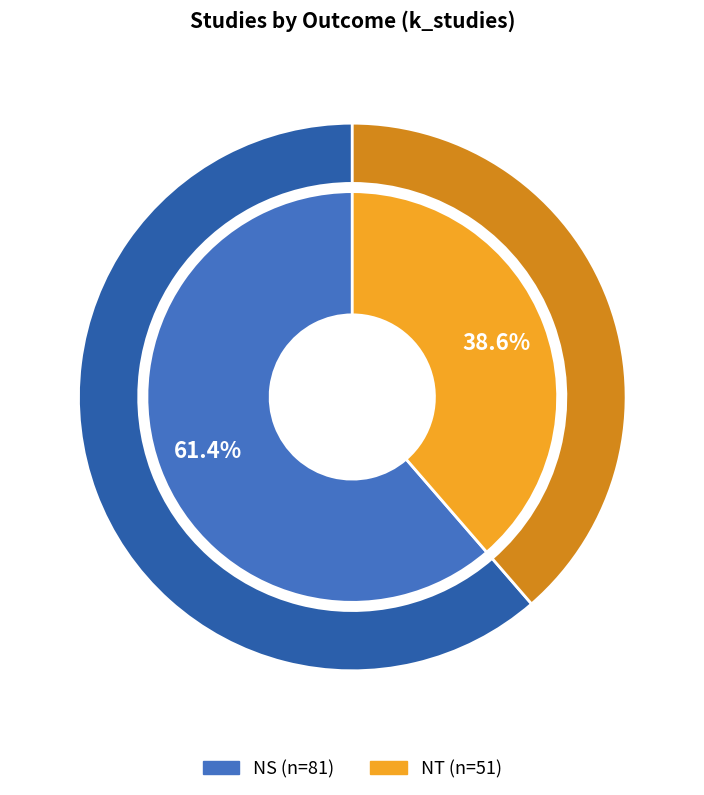

To the nearest percent, what is the average slice percentage?

50%